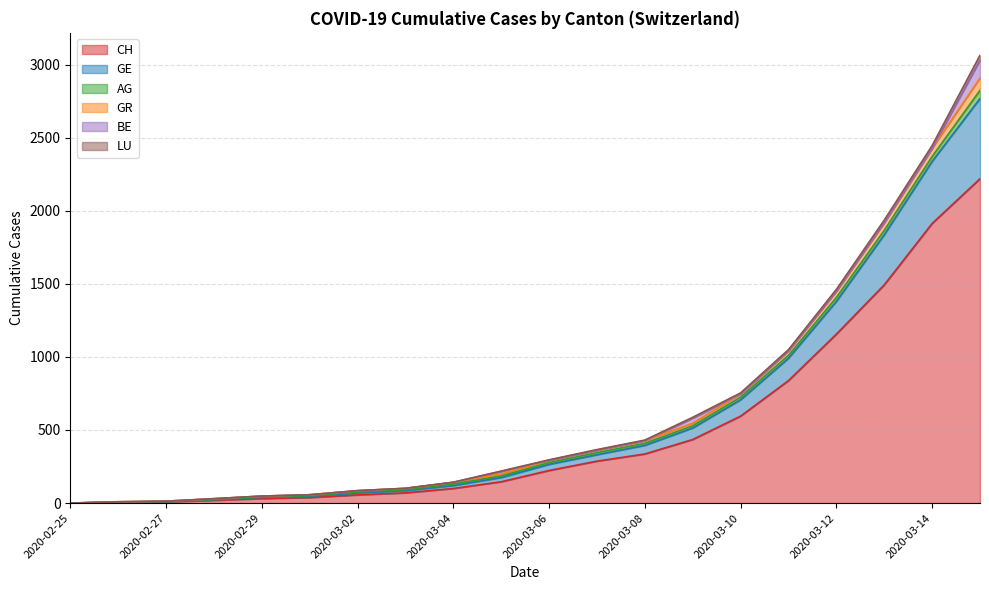

What is the maximum value for CH?

2219